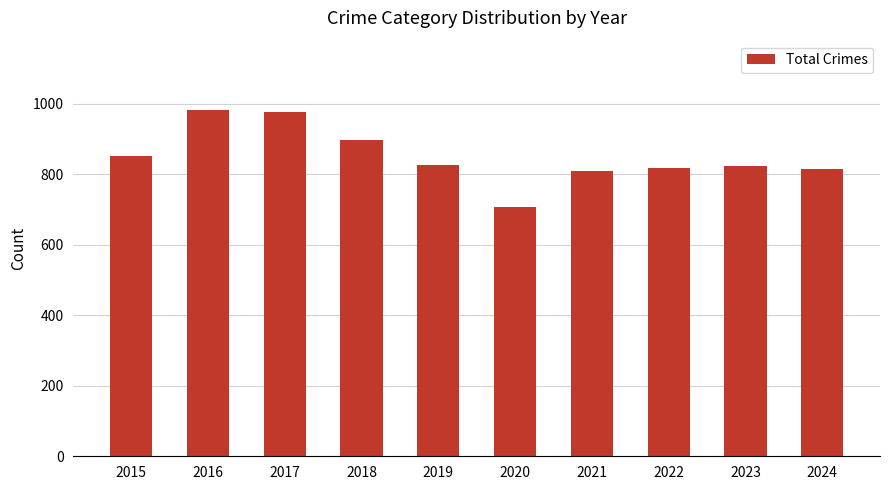

What is the value of the 2nd bar from the left?

983